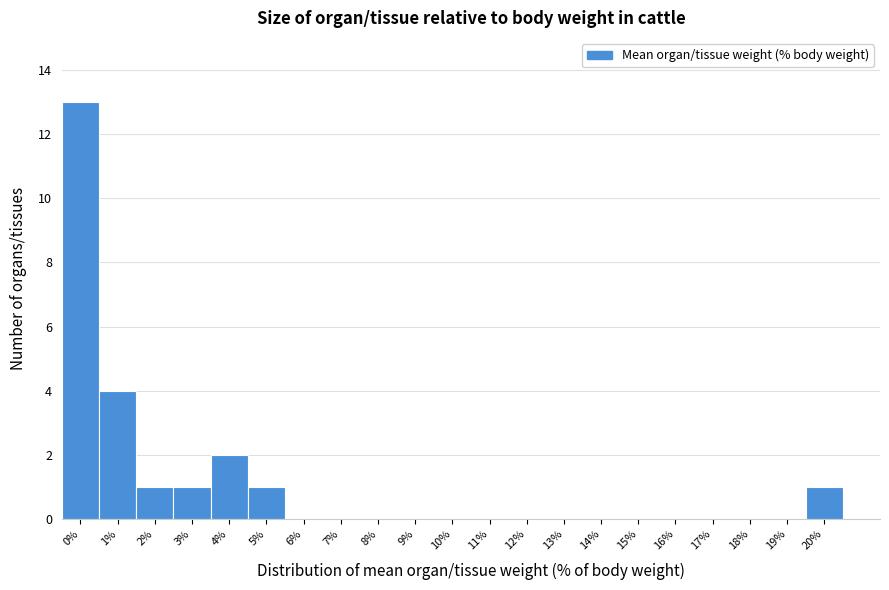

Reading right to left, extract all data points from this chart.

20%=1	19%=0	18%=0	17%=0	16%=0	15%=0	14%=0	13%=0	12%=0	11%=0	10%=0	9%=0	8%=0	7%=0	6%=0	5%=1	4%=2	3%=1	2%=1	1%=4	0%=13